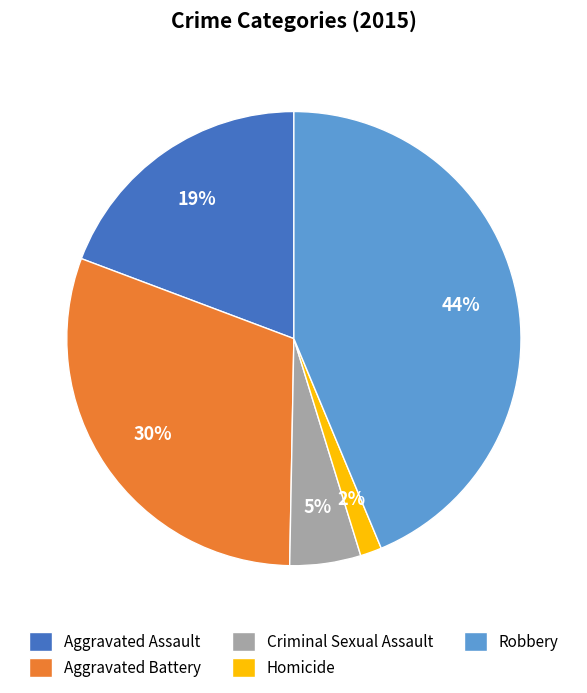

The Homicide slice represents 11% of the pie. True or false?

False